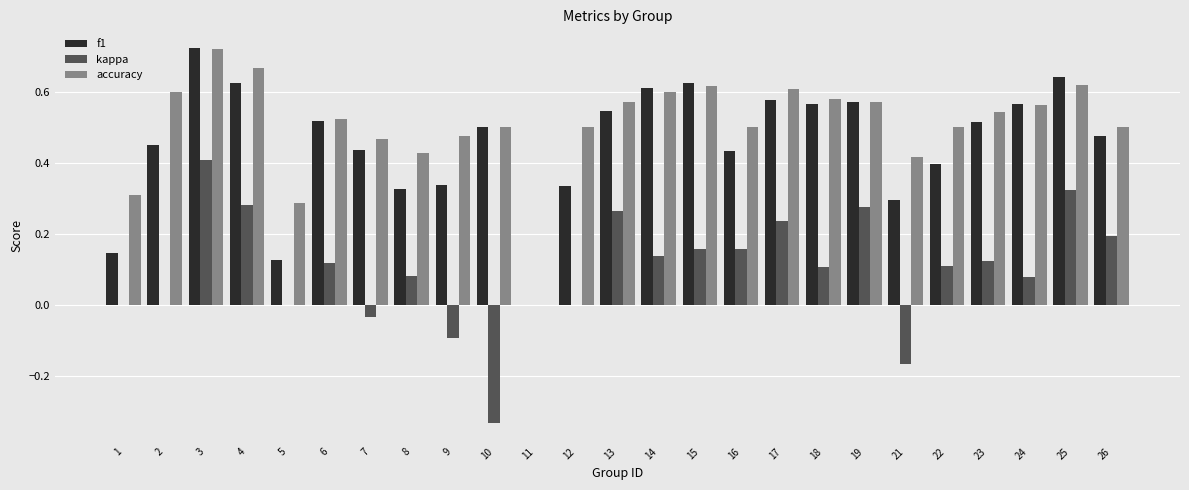

What is the sum of all accuracy values?

12.7